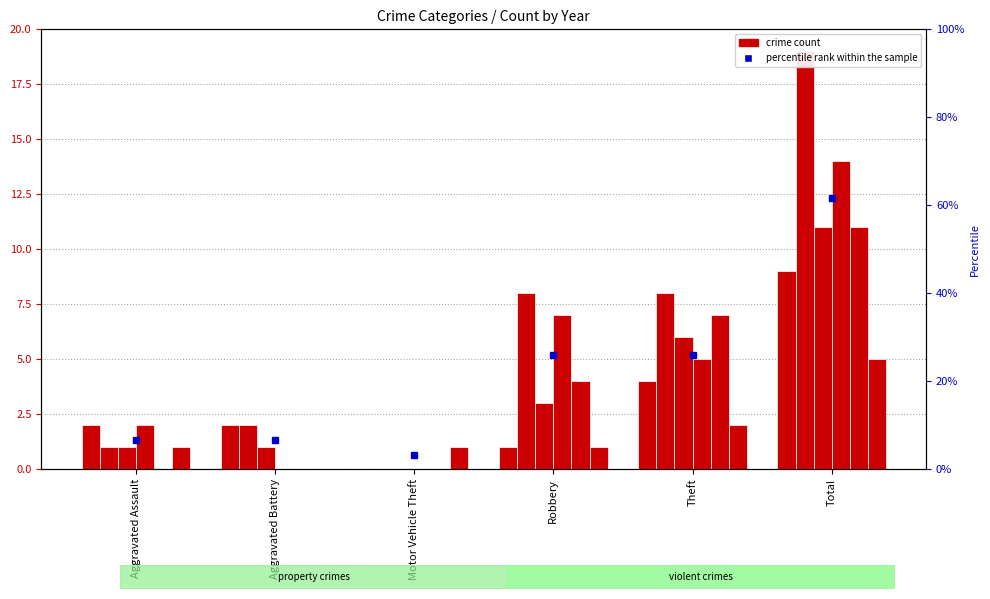

Is the value of 2017 at Total greater than the value of 2022 at Aggravated Battery?

Yes